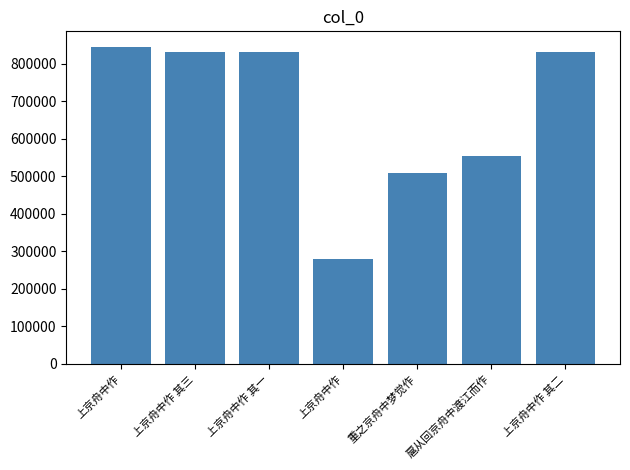

How many bars are there in total?

7